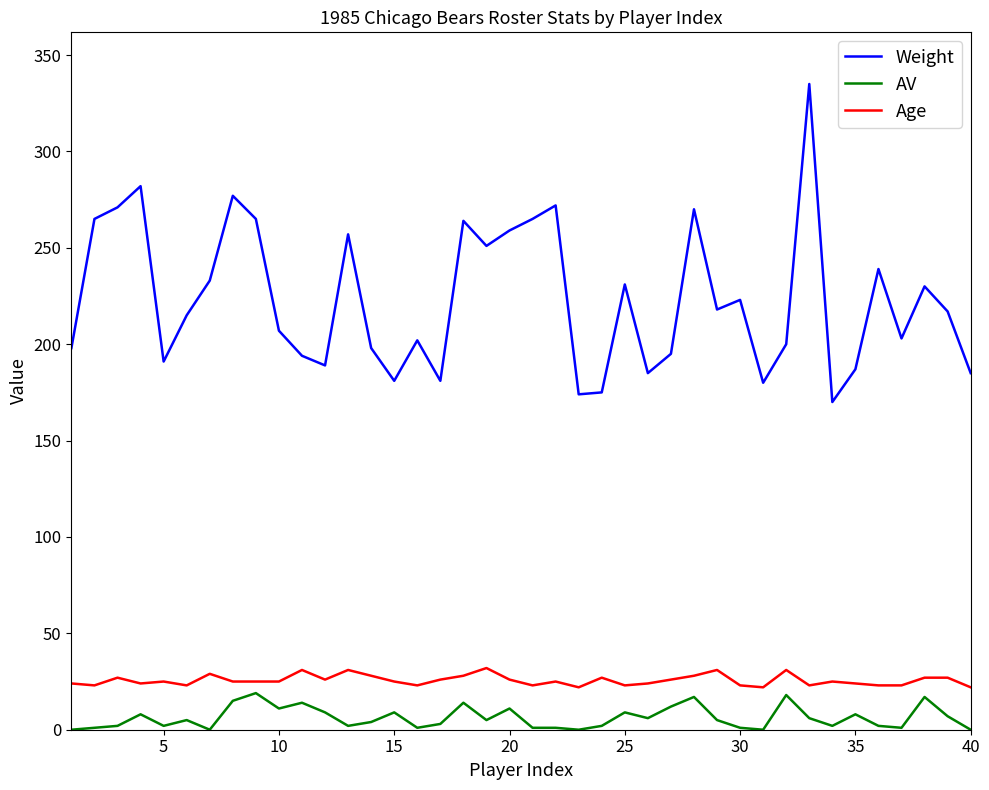

What is the difference between the second highest and second lowest values in the AV series?

18